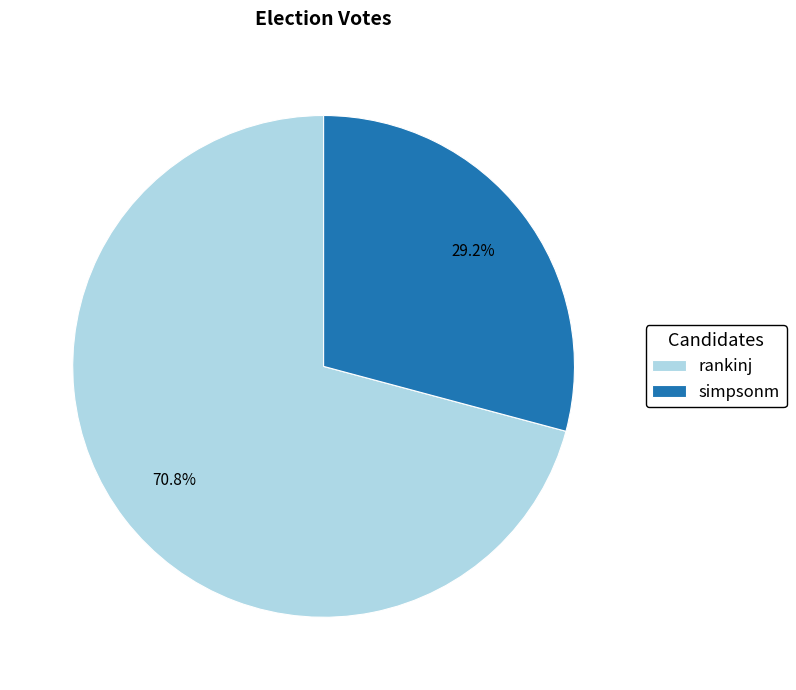

Which category accounts for the majority?

rankinj